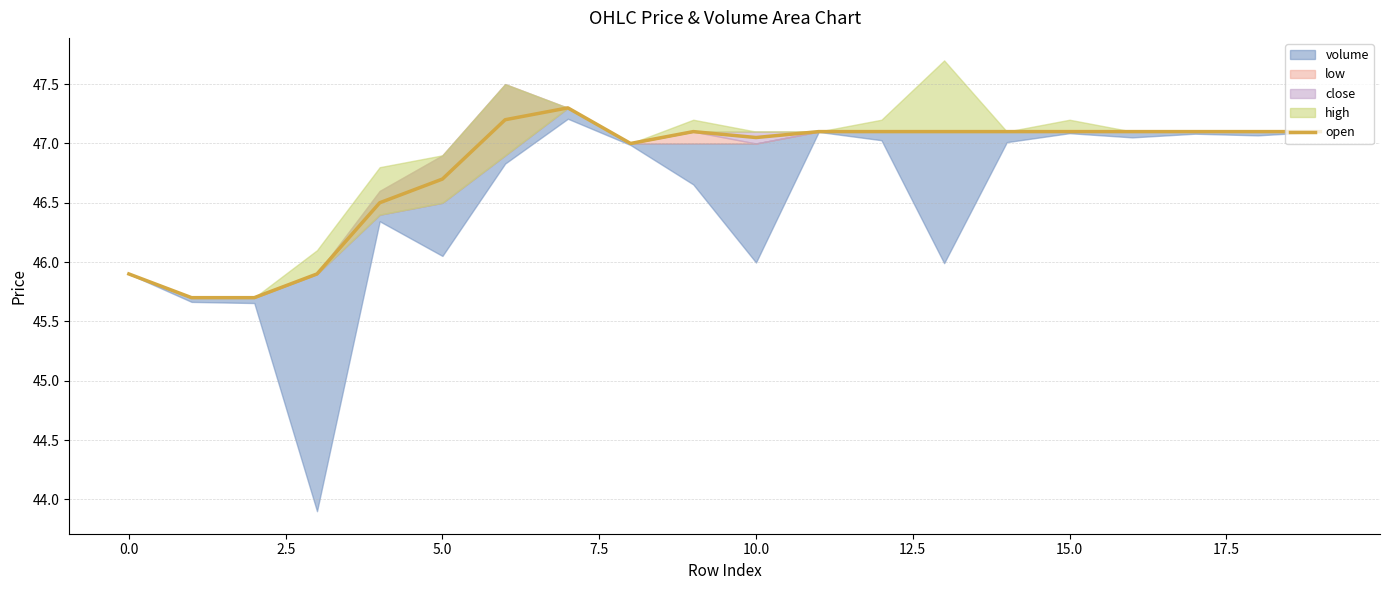

What is the value of the 3rd point from the left?

45.7